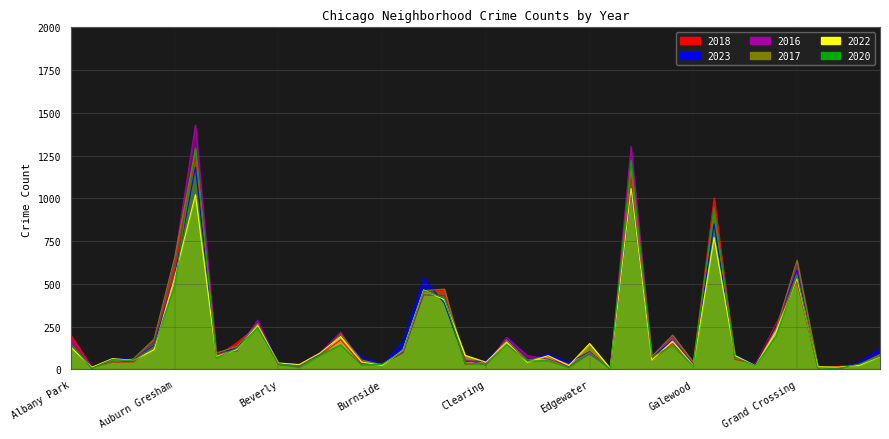

What are all the series names shown in the legend?

2018, 2023, 2016, 2017, 2022, 2020